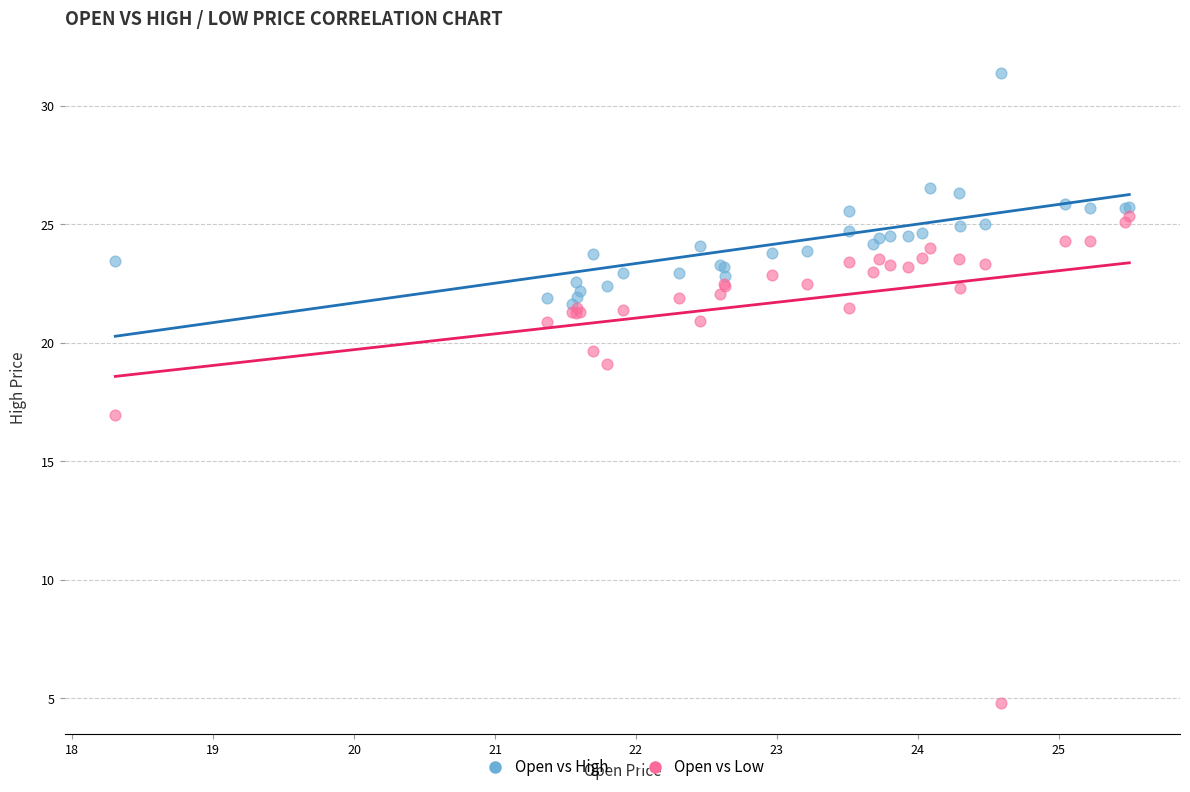

Which series has the largest Y range (max minus min)?

Open vs Low